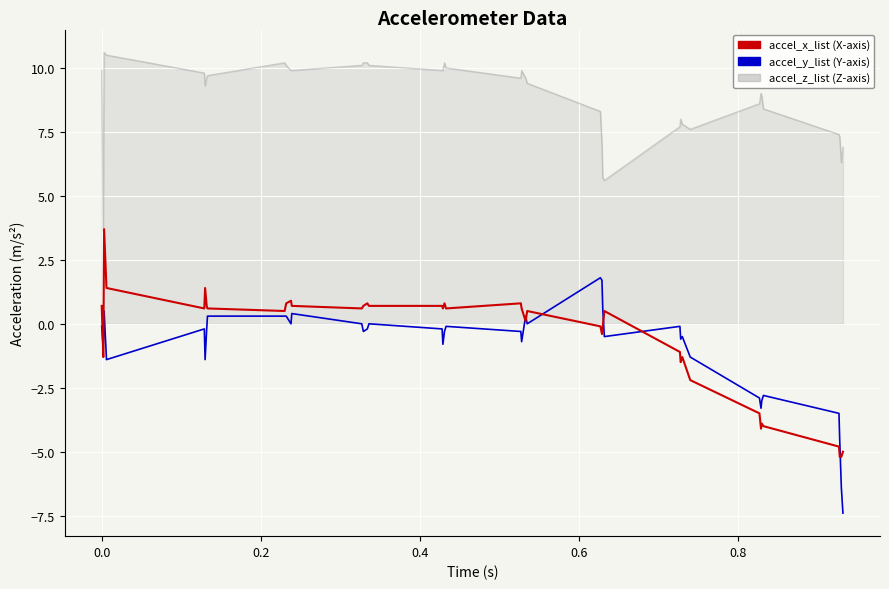

What is the maximum value shown in the chart?

10.6